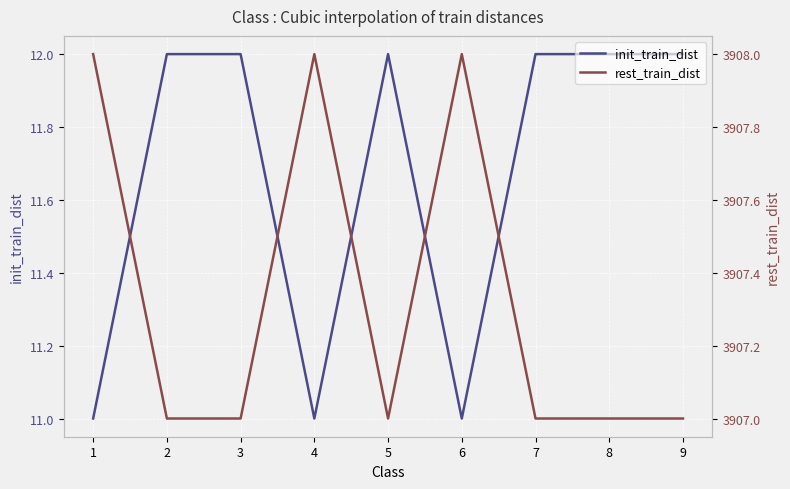

How many init_train_dist values are between 11 and 12?

9